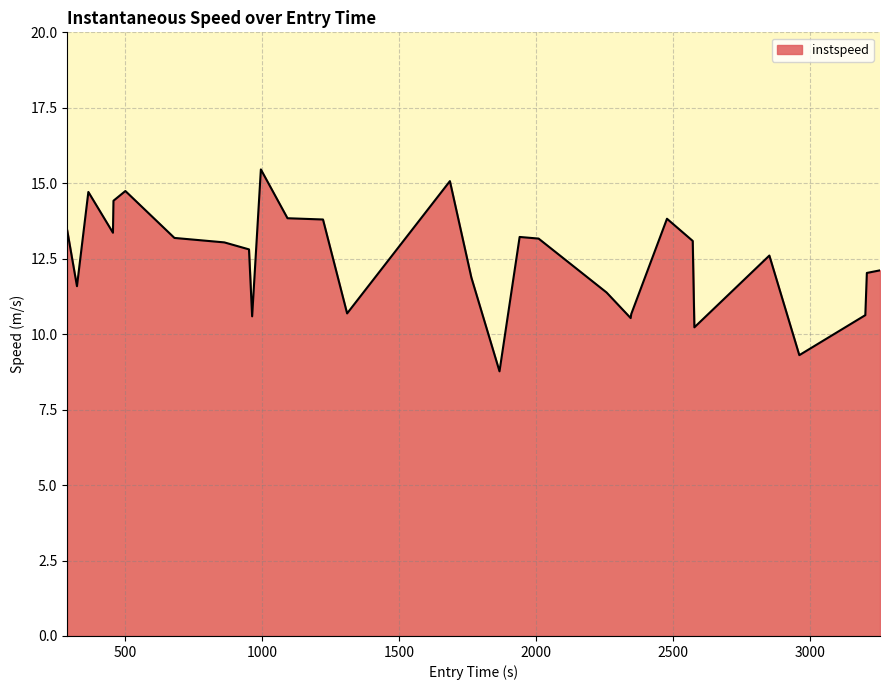

What is the difference between the maximum and minimum values?

6.7